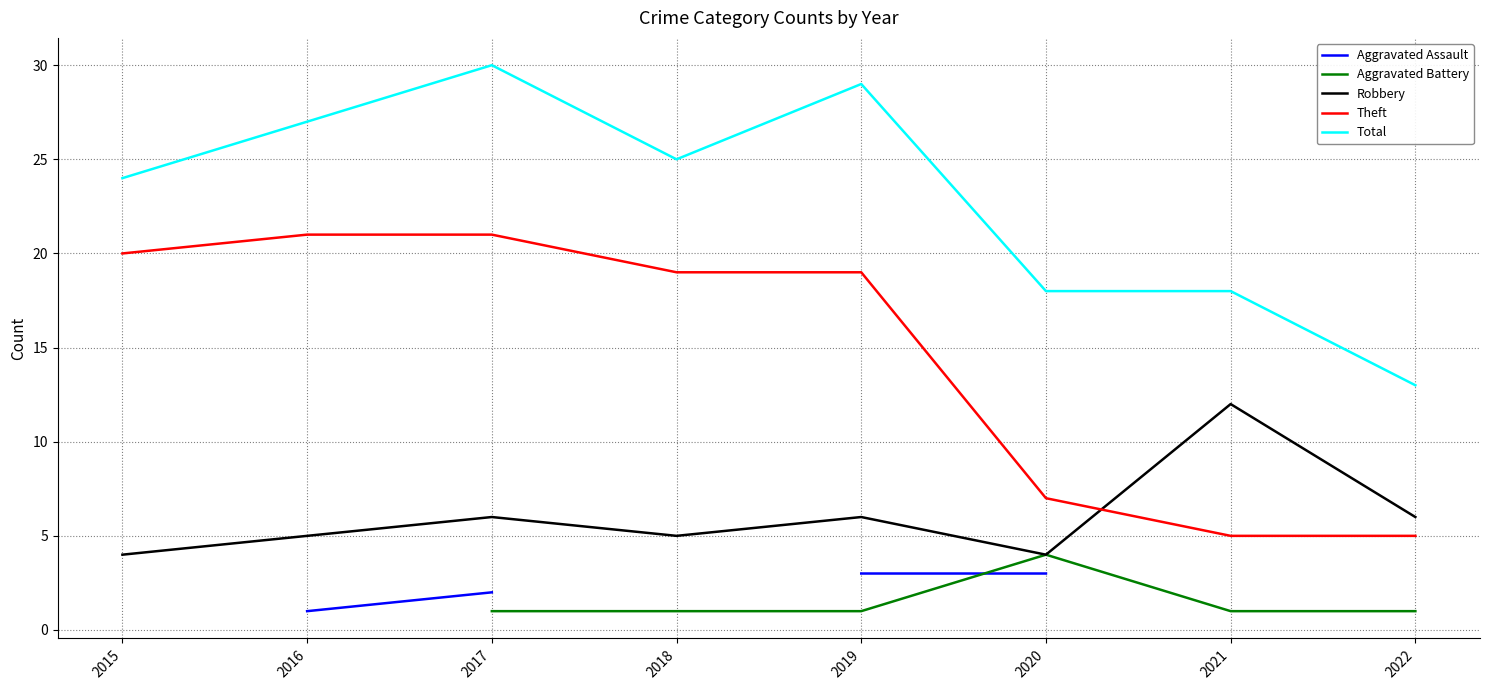

Which label corresponds to the smallest value in the chart?

2016